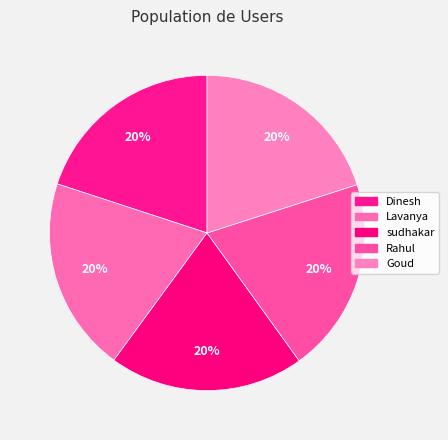

Count the number of slices in the pie.

5